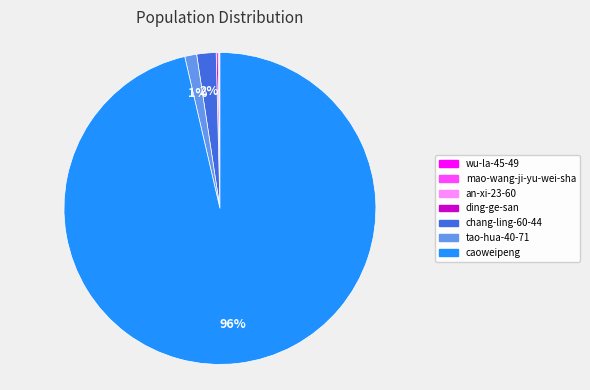

What is the largest slice in the pie chart?

caoweipeng